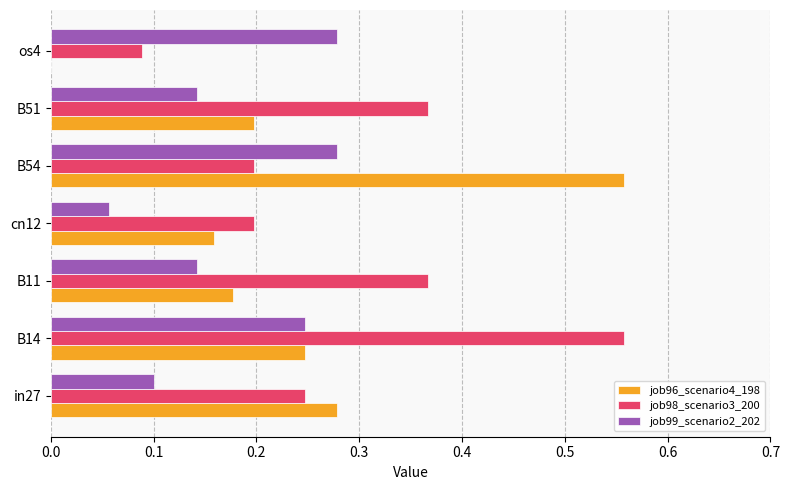

What is the total value across all series at B14?

1.1